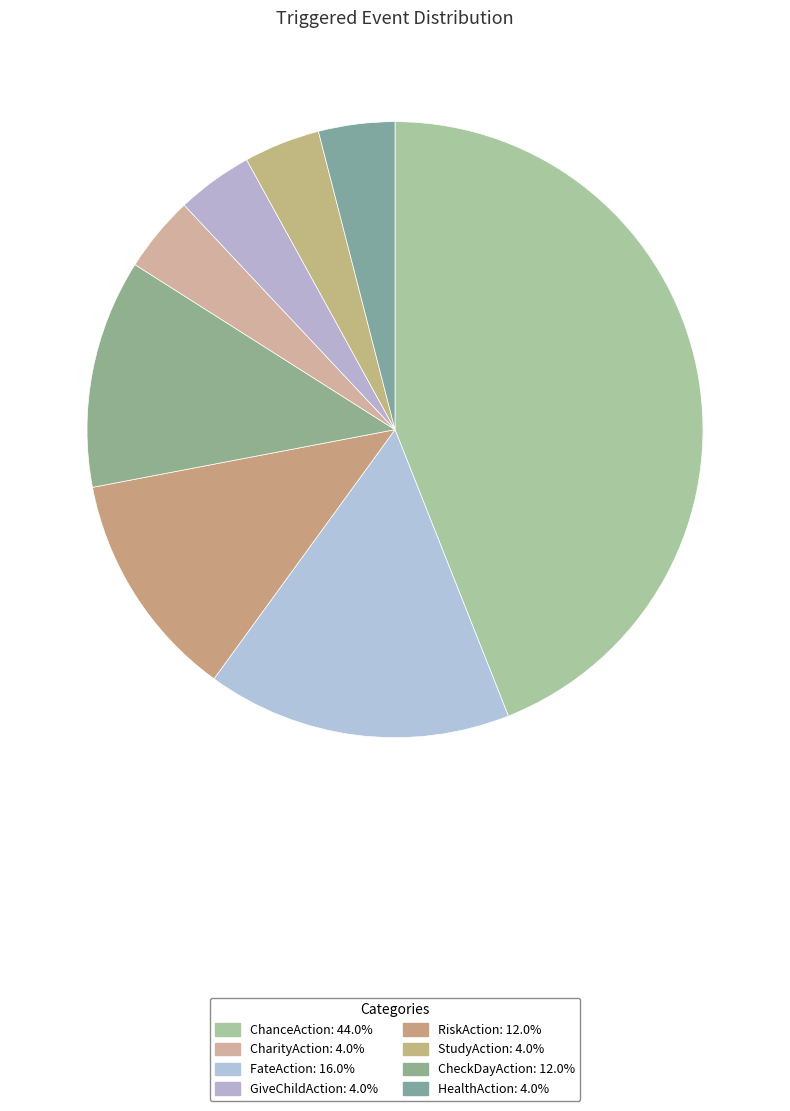

How many segments does this pie chart have?

8